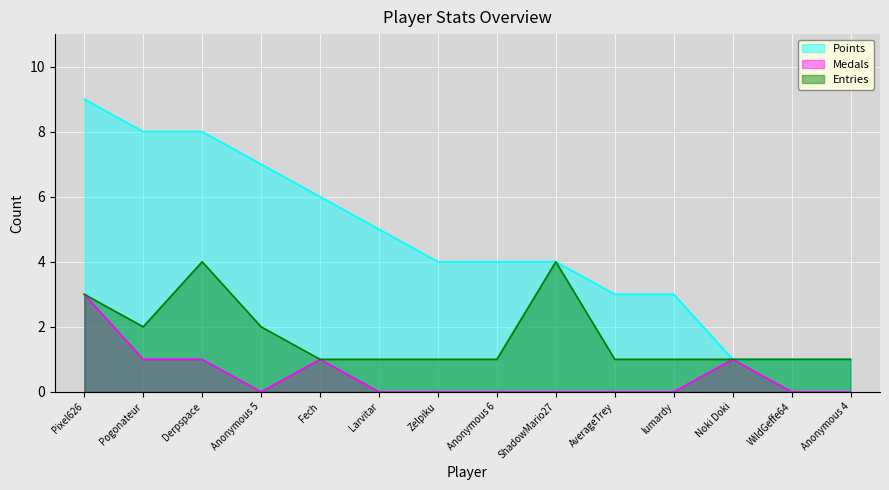

True or false: Points has more than 0 interior local peaks.

False